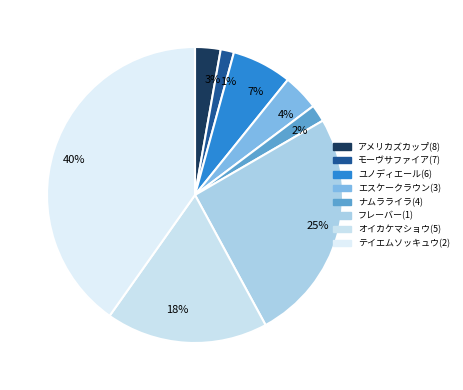

How many segments does this pie chart have?

8